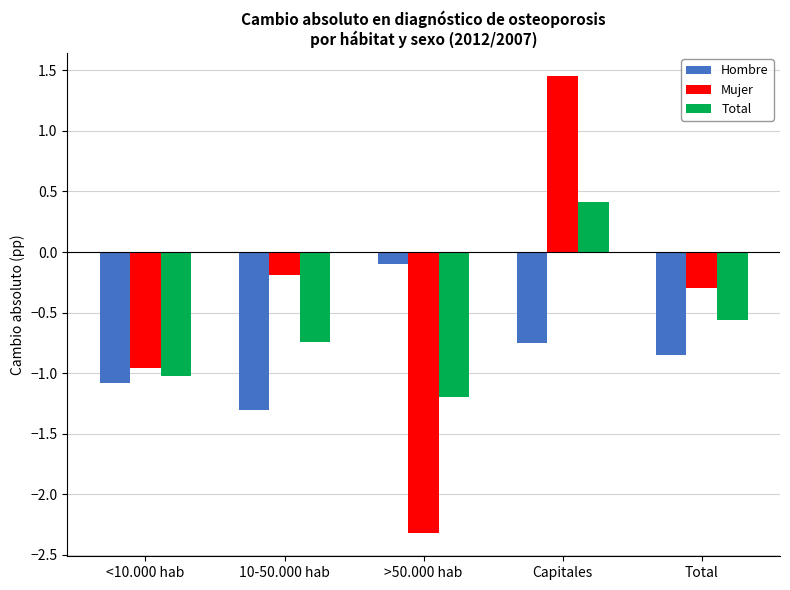

What is the highest value of the Total series?

0.4